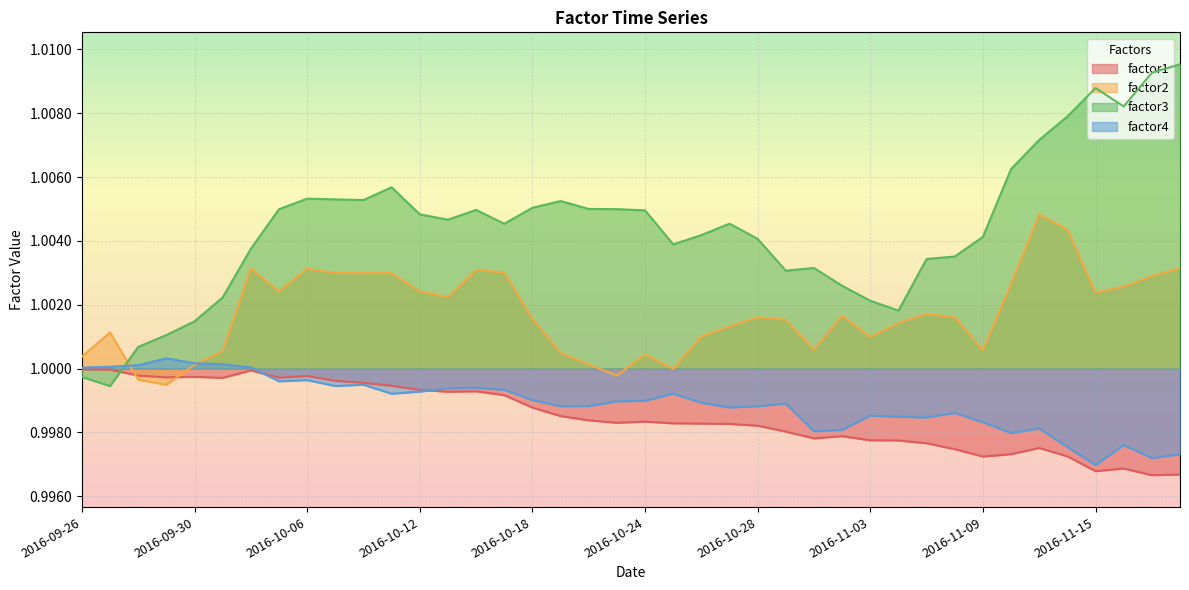

Which category has the highest value across all series?

2016-11-18